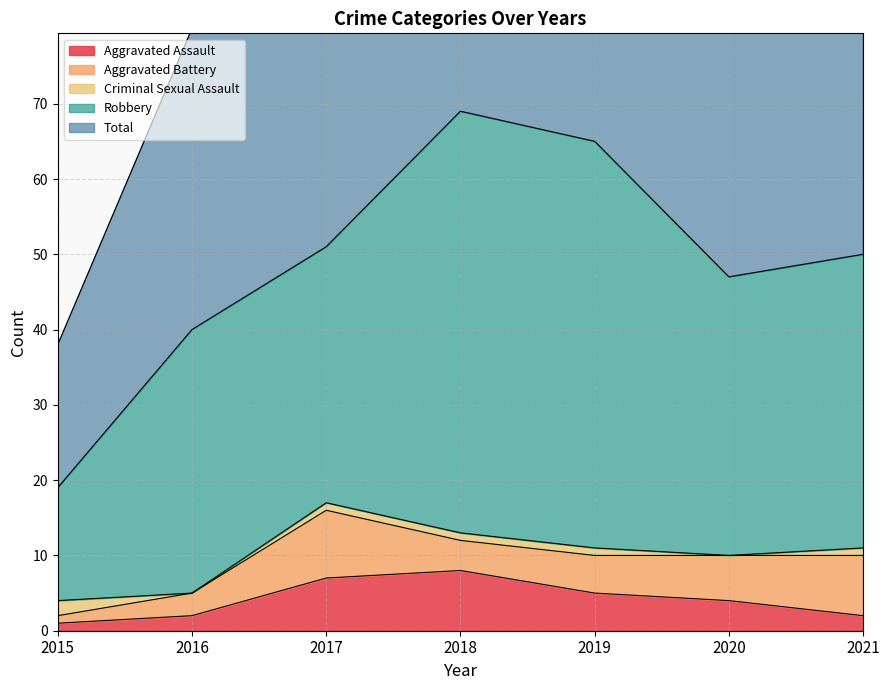

The Total series shows 112 at 2019. True or false?

False